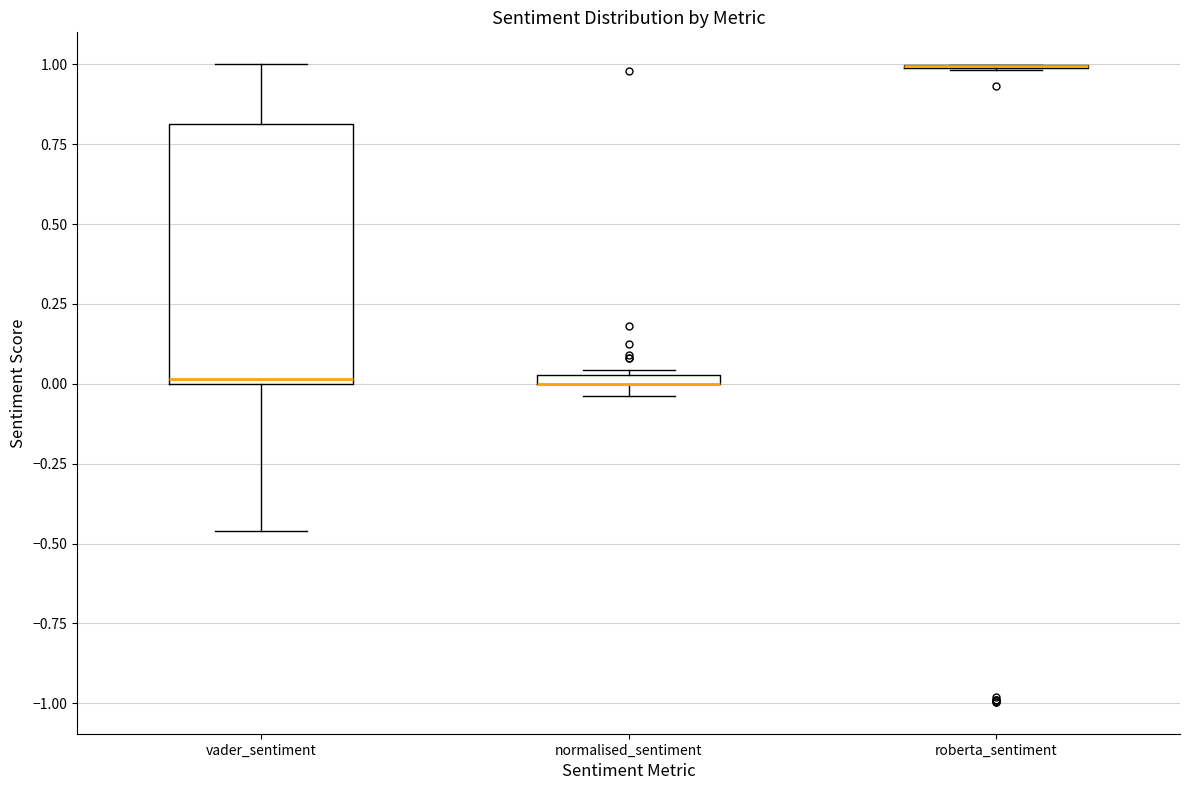

Where does the upper whisker of the box for vader_sentiment end on the y-axis? The values are not printed on the chart, so give them approximately, as read against the axis.

1.00